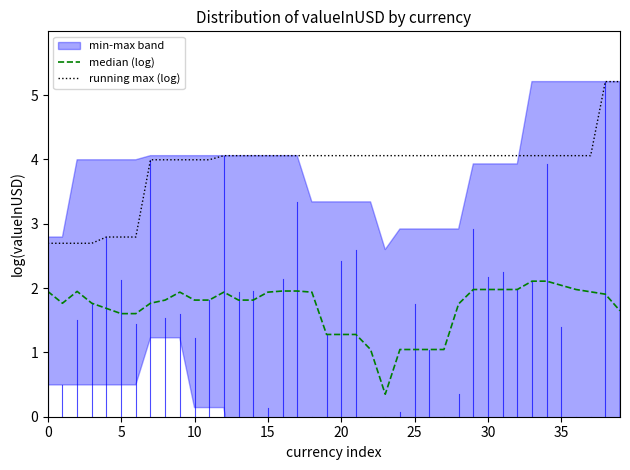

Where is the first local minimum for median (log)?

5